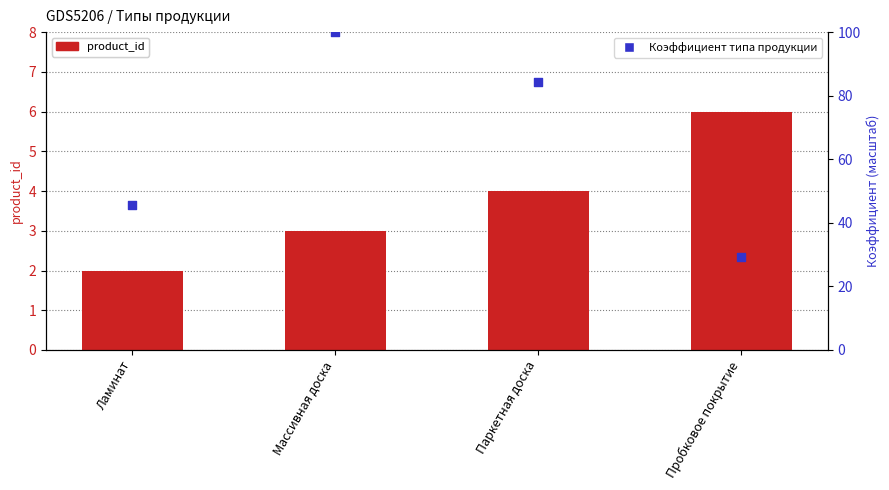

What are all the series names shown in the legend?

product_id, Коэффициент типа продукции